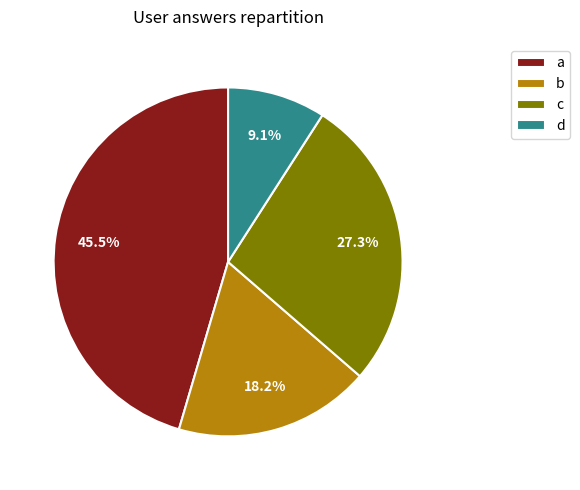

The b slice represents 10% of the pie. True or false?

False